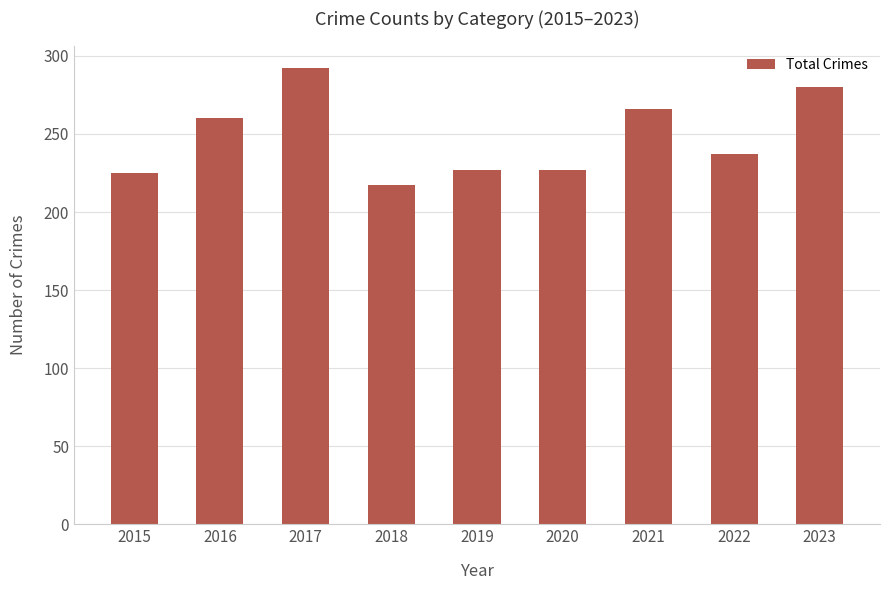

Is it true that the value at 2019 is 388?

False